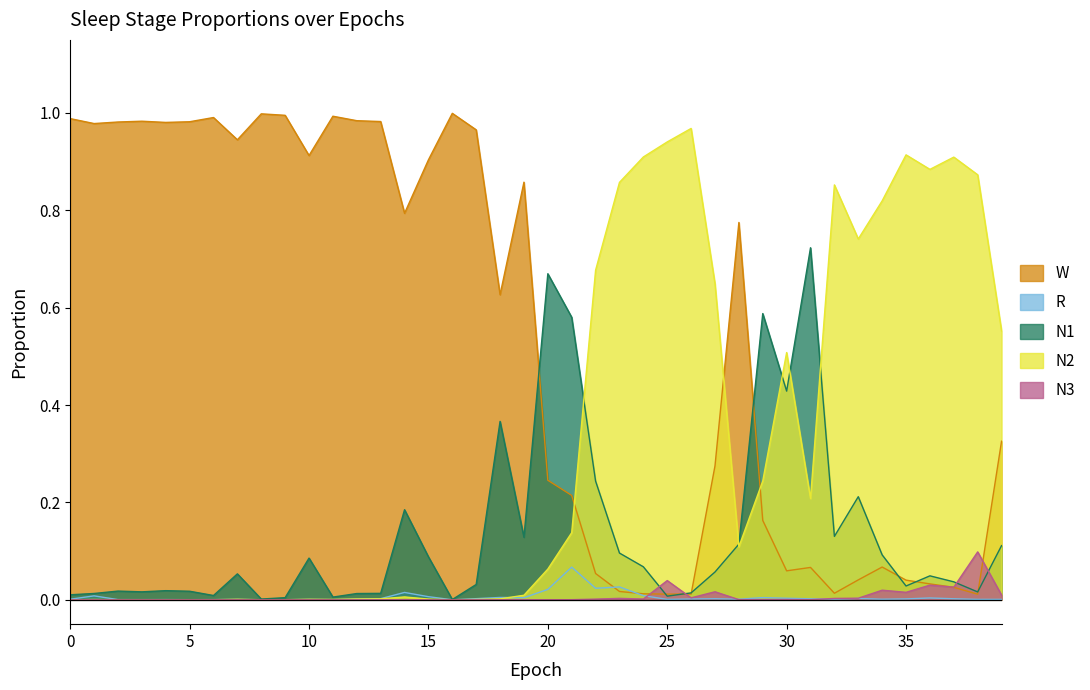

Reading left to right, transcribe all the data shown in this chart.

N1: 0.0	0.0	0.0	0.0	0.0	0.0	0.0	0.1	0.0	0.0	0.1	0.0	0.0	0.0	0.2	0.1	0.0	0.0	0.4	0.1	0.7	0.6	0.2	0.1	0.1	0.0	0.0	0.1	0.1	0.6	0.4	0.7	0.1	0.2	0.1	0.0	0.0	0.0	0.0	0.1
N2: 0.0	0.0	0.0	0.0	0.0	0.0	0.0	0.0	0.0	0.0	0.0	0.0	0.0	0.0	0.0	0.0	0.0	0.0	0.0	0.0	0.1	0.1	0.7	0.9	0.9	0.9	1.0	0.6	0.1	0.2	0.5	0.2	0.9	0.7	0.8	0.9	0.9	0.9	0.9	0.6
N3: 0.0	0.0	0.0	0.0	0.0	0.0	0.0	0.0	0.0	0.0	0.0	0.0	0.0	0.0	0.0	0.0	0.0	0.0	0.0	0.0	0.0	0.0	0.0	0.0	0.0	0.0	0.0	0.0	0.0	0.0	0.0	0.0	0.0	0.0	0.0	0.0	0.0	0.0	0.1	0.0
R: 0.0	0.0	0.0	0.0	0.0	0.0	0.0	0.0	0.0	0.0	0.0	0.0	0.0	0.0	0.0	0.0	0.0	0.0	0.0	0.0	0.0	0.1	0.0	0.0	0.0	0.0	0.0	0.0	0.0	0.0	0.0	0.0	0.0	0.0	0.0	0.0	0.0	0.0	0.0	0.0
W: 1.0	1.0	1.0	1.0	1.0	1.0	1.0	0.9	1.0	1.0	0.9	1.0	1.0	1.0	0.8	0.9	1.0	1.0	0.6	0.9	0.2	0.2	0.1	0.0	0.0	0.0	0.0	0.3	0.8	0.2	0.1	0.1	0.0	0.0	0.1	0.0	0.0	0.0	0.0	0.3